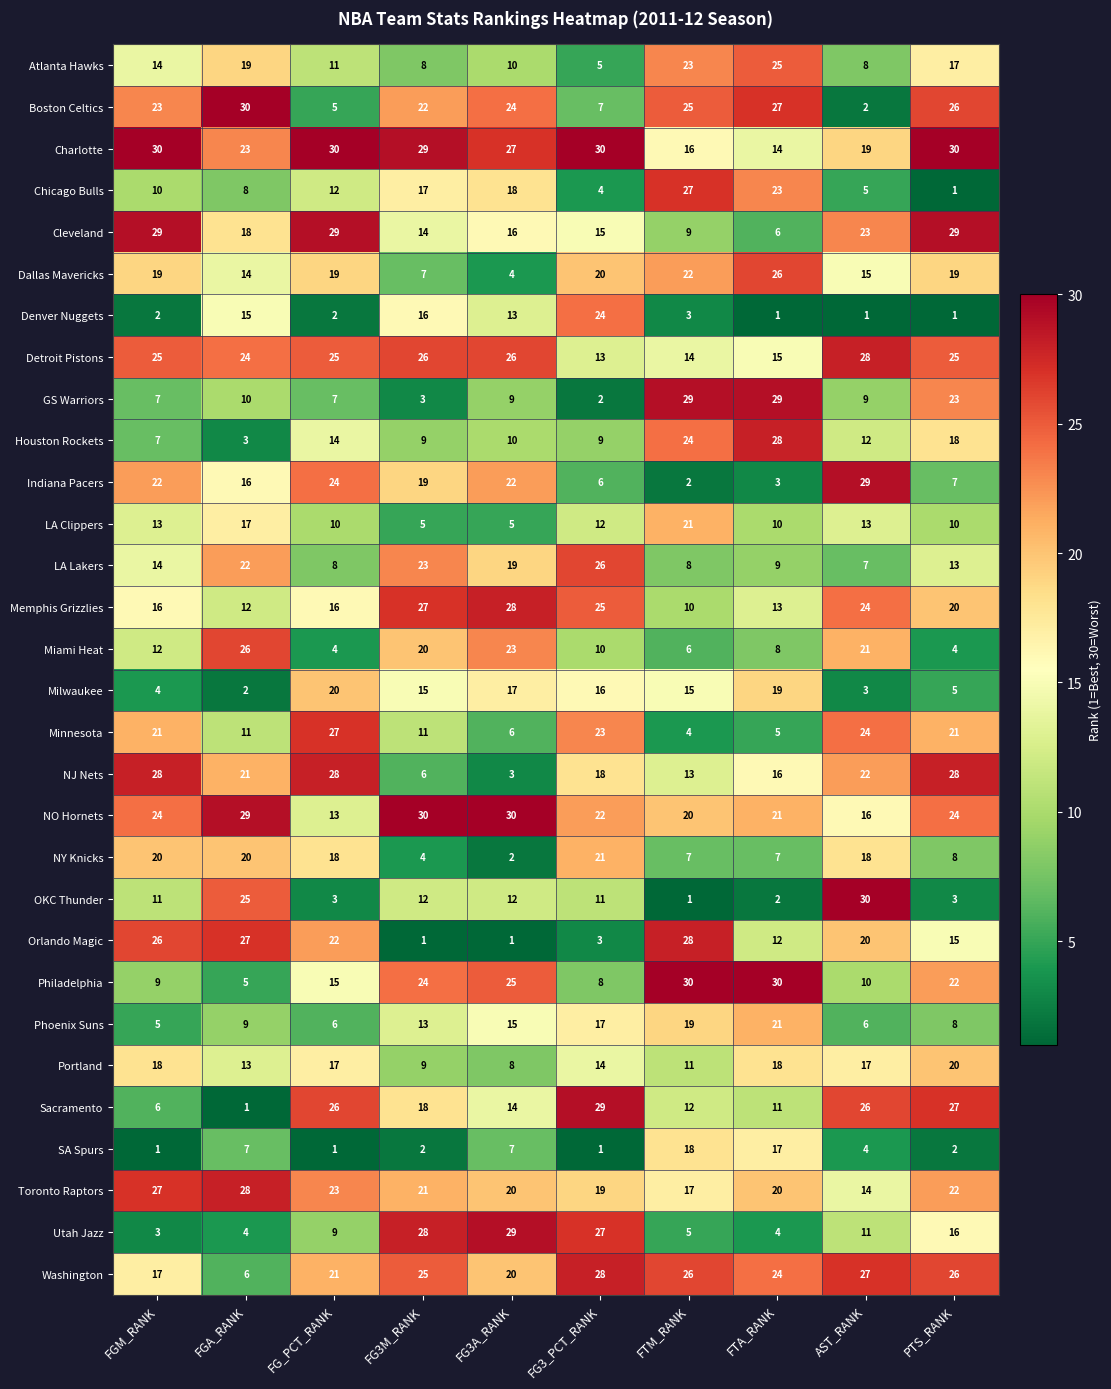

Read the Philadelphia value at AST_RANK, to the nearest 10.

10